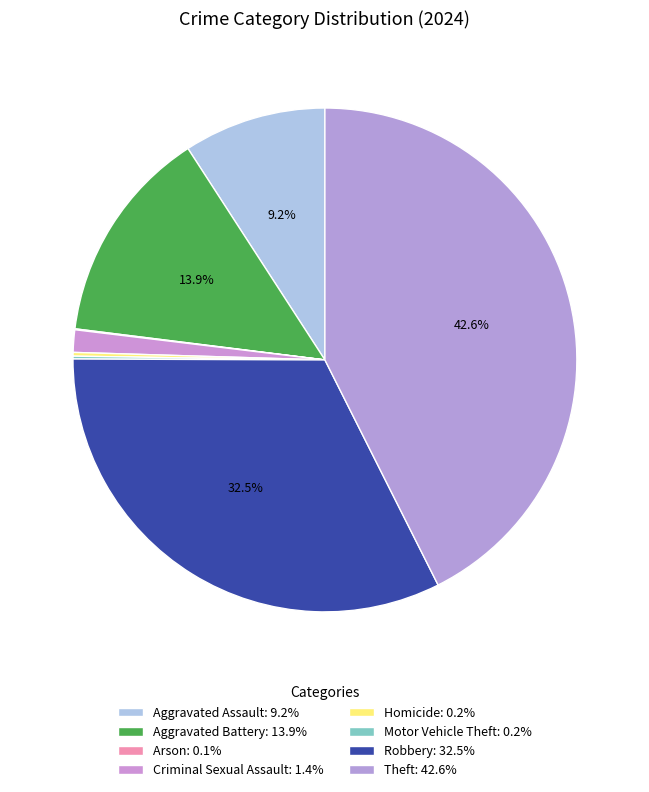

Which slice is the largest?

Theft